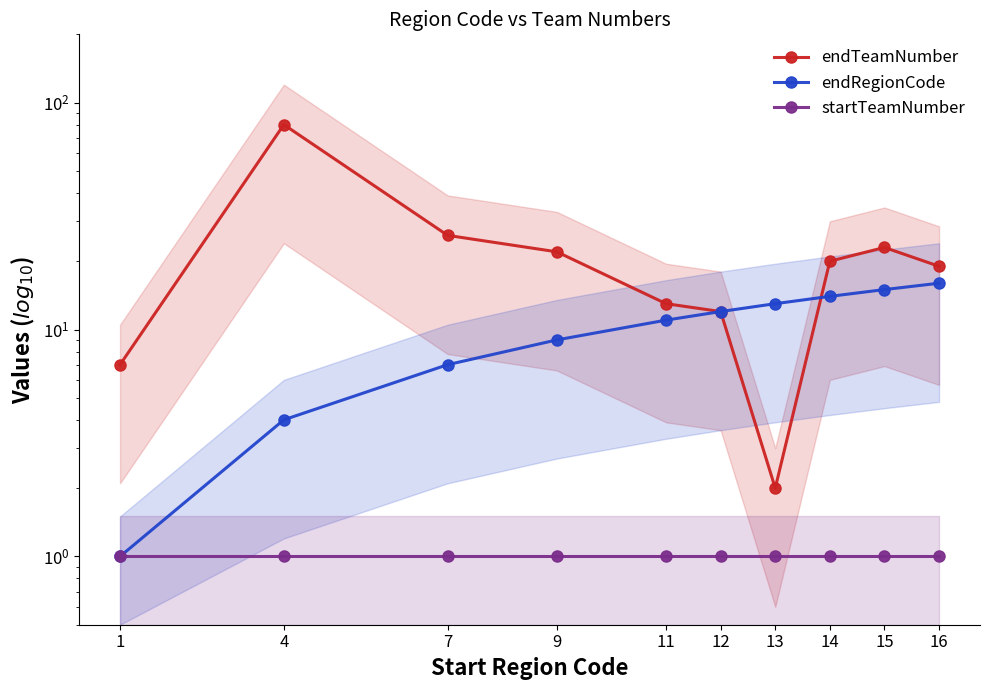

Which series has the largest total across all categories?

endTeamNumber